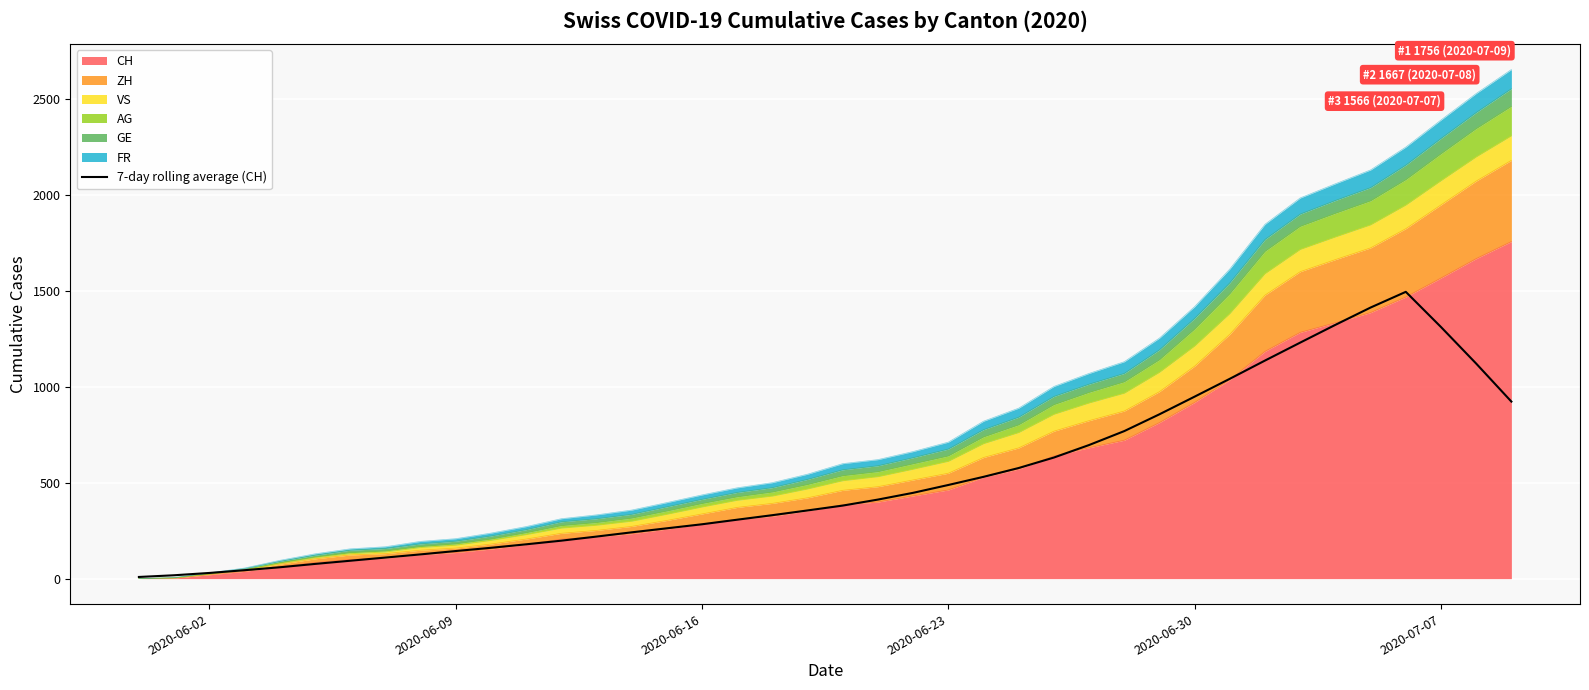

How many data points are less than 380?

20